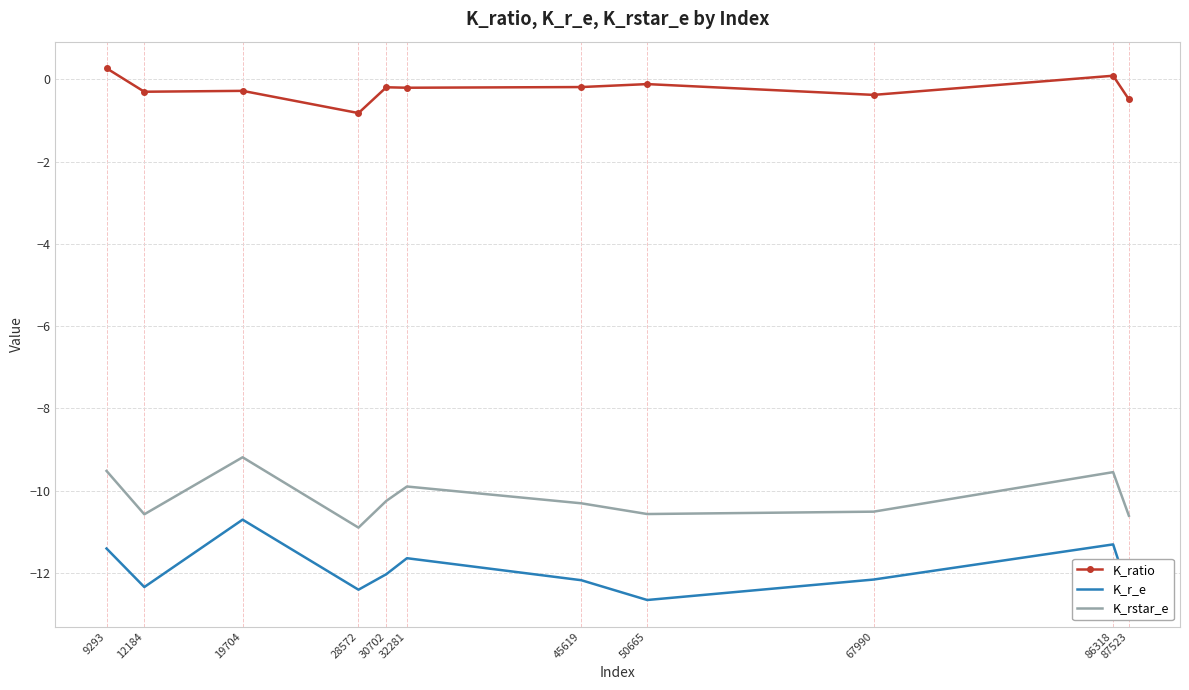

Is the value of K_r_e at 28572 greater than the value of K_ratio at 28572?

No